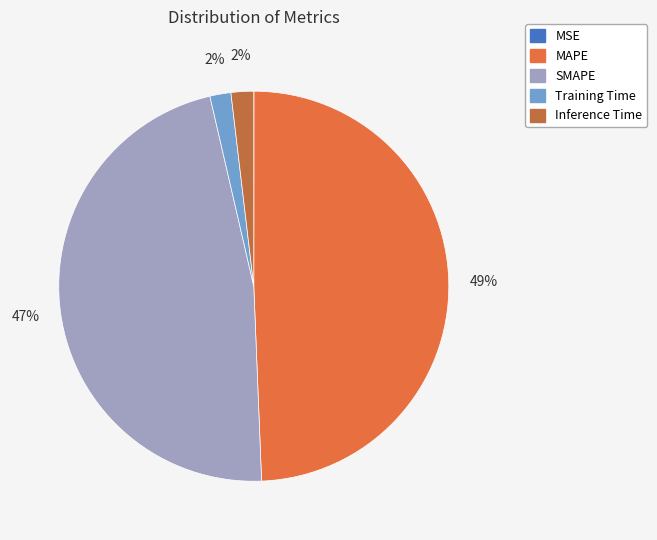

The SMAPE slice represents 47% of the pie. True or false?

True